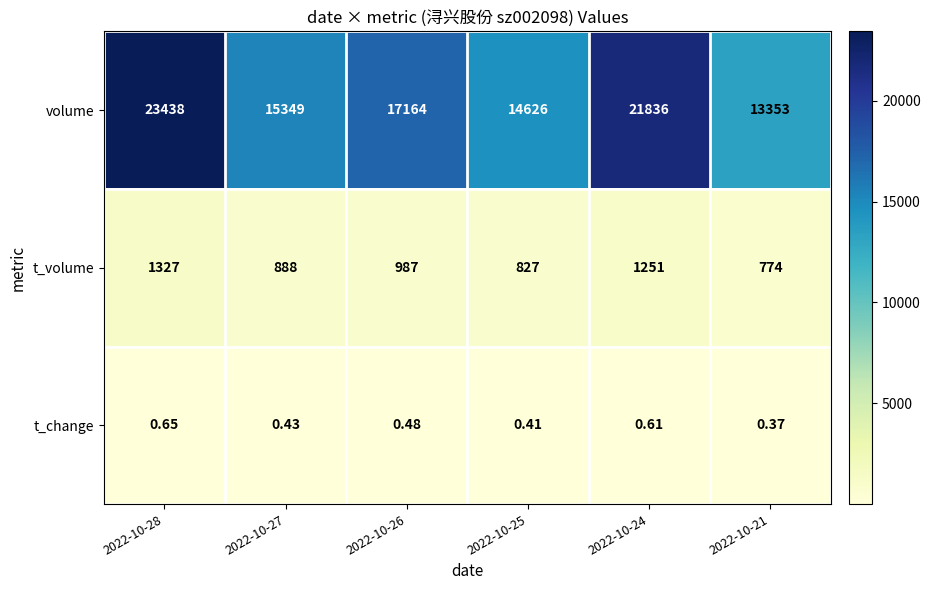

Which series changed the most between 2022-10-28 and 2022-10-24?

volume